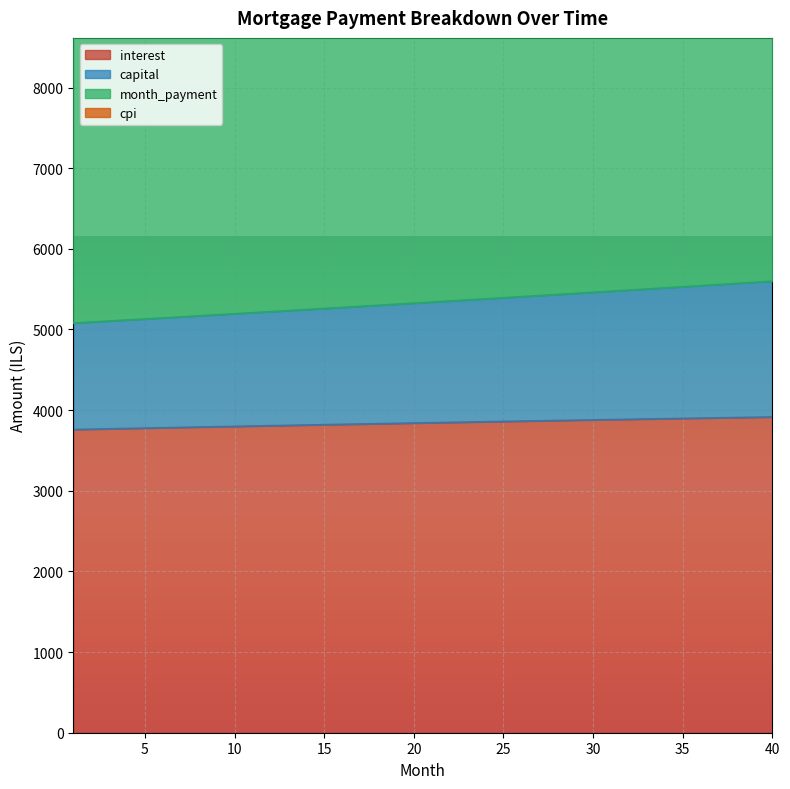

Where does the cpi series first go above 13238?

21